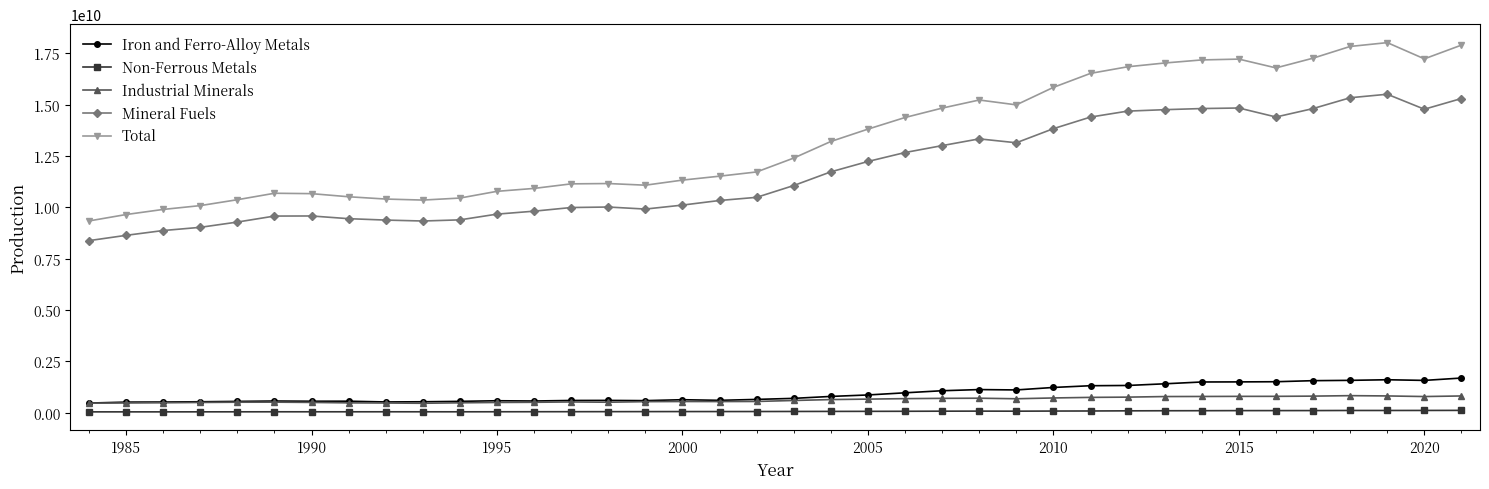

True or false: Mineral Fuels has more than 2 interior local peaks.

True